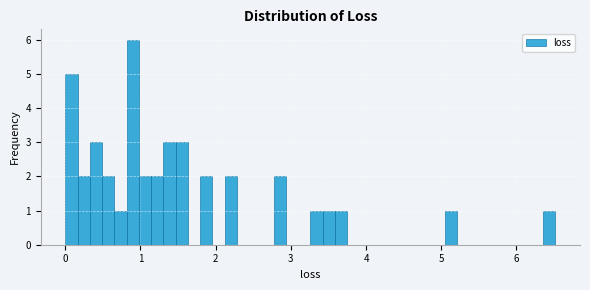

Around what value on the x-axis is the tallest bar? Give the approximate position of its centre, as read against the axis.

0.9